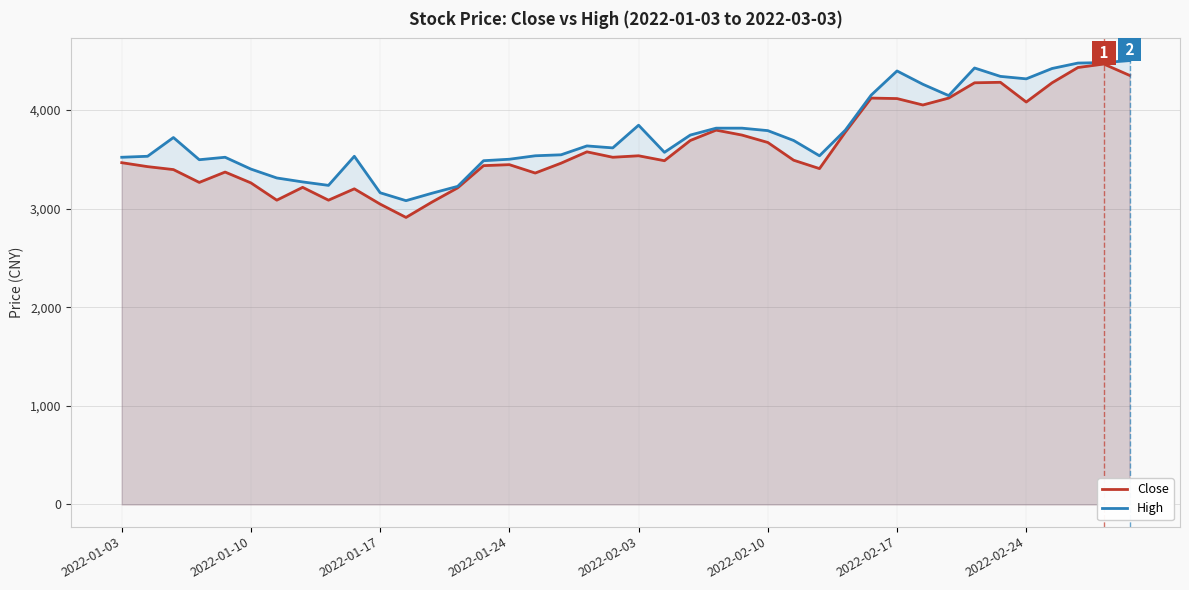

At 11, list the series in order from smallest to largest.

Close, High